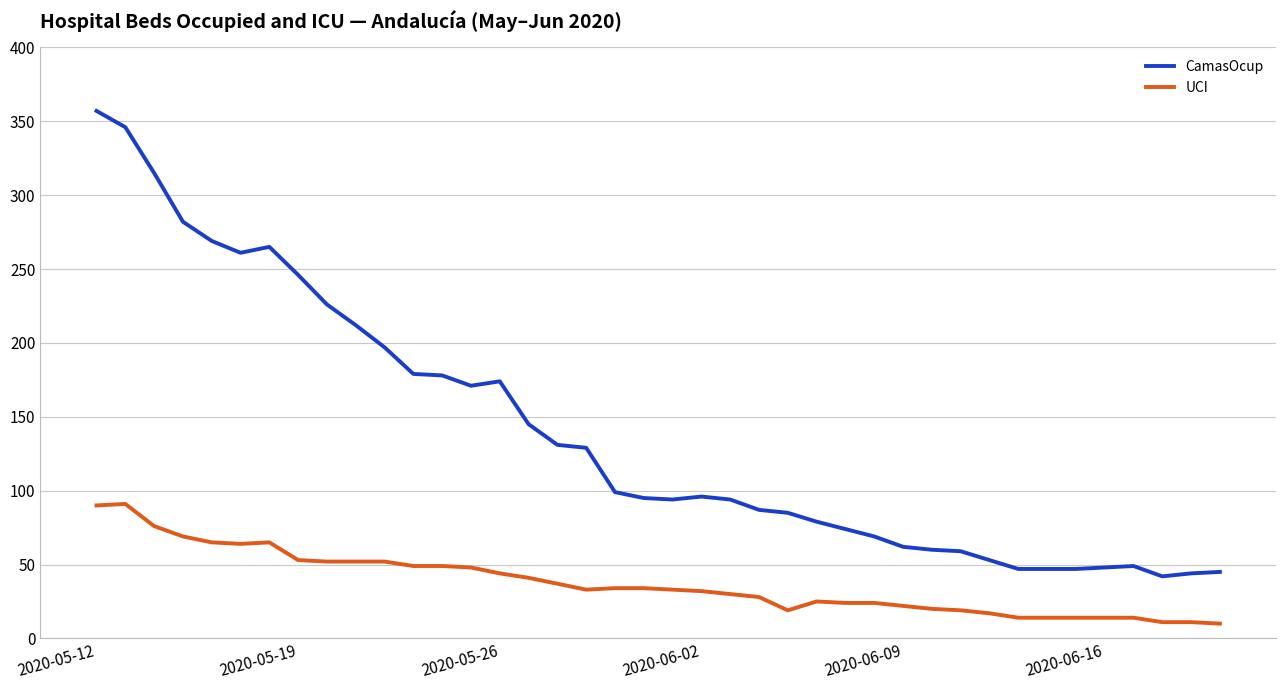

What are all the series names shown in the legend?

CamasOcup, UCI